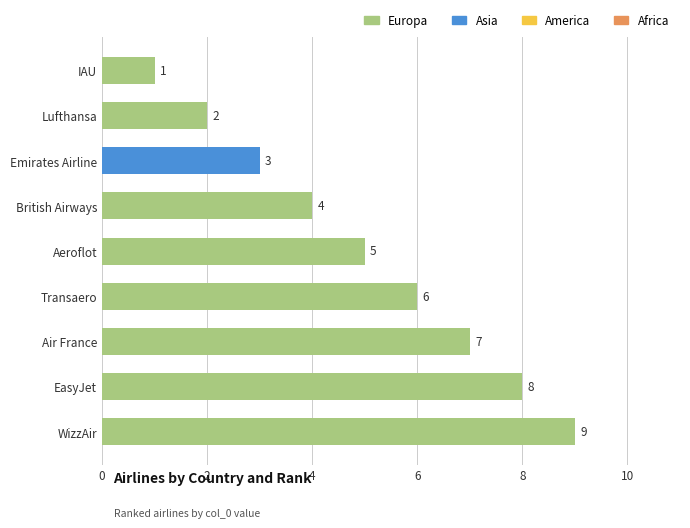

How many data points does each series have?

9